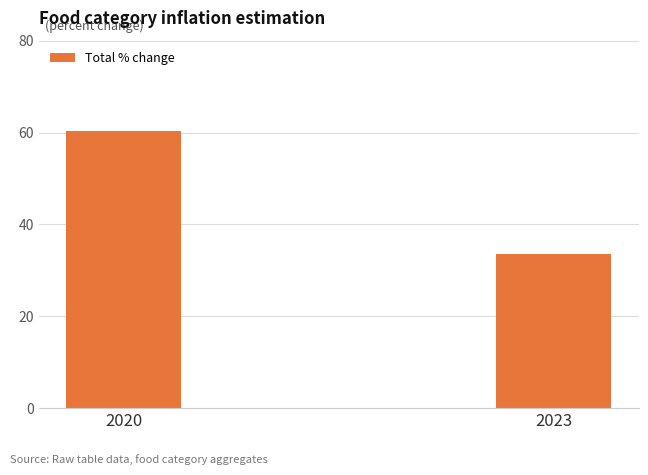

How many bars are there in total?

2